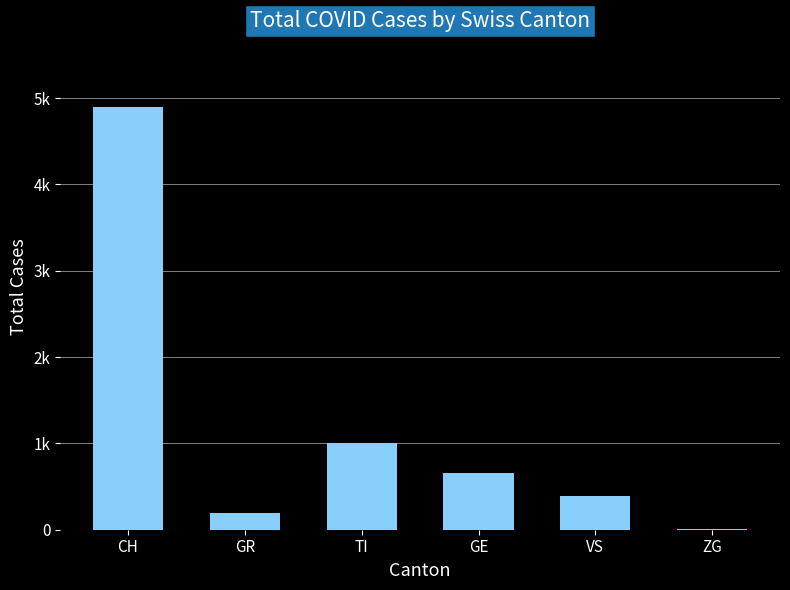

True or false: the data shows 122 at VS.

False